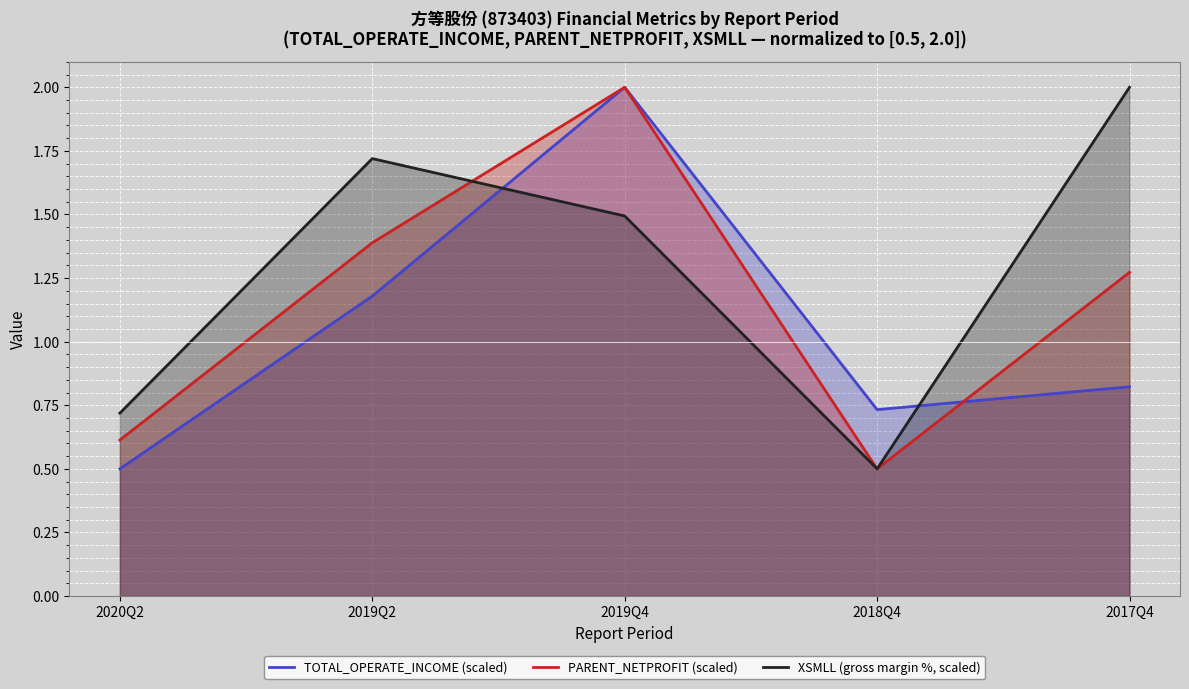

What is the total value across all series at 2019Q4?

5.5